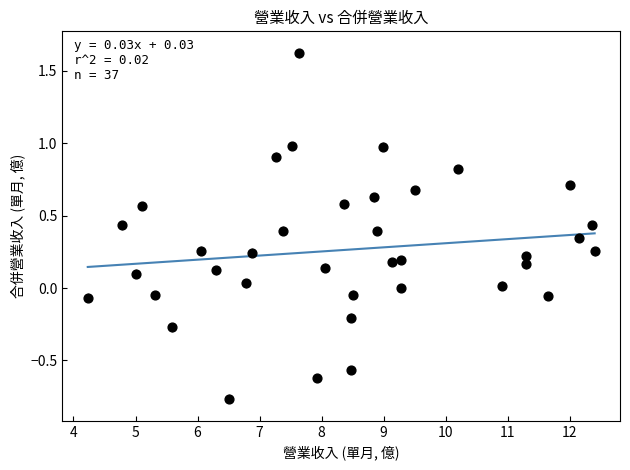

What is the range of X values (max minus min)?

8.2